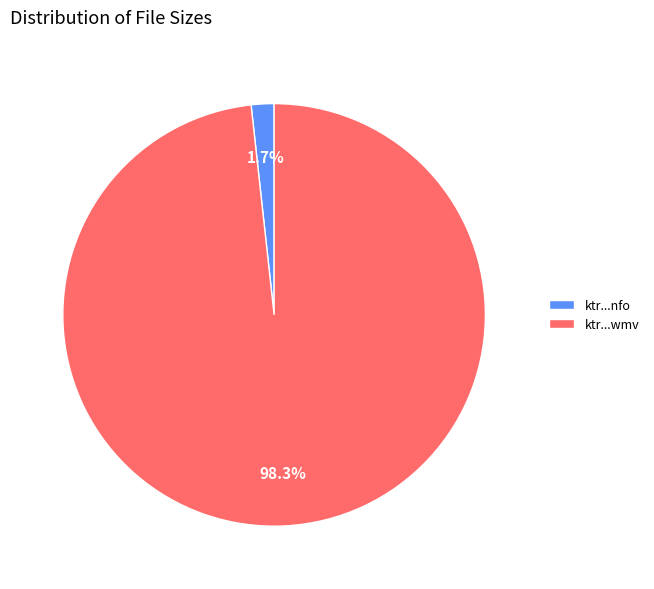

Combined, do ktr...nfo and ktr...wmv account for over 50%?

Yes